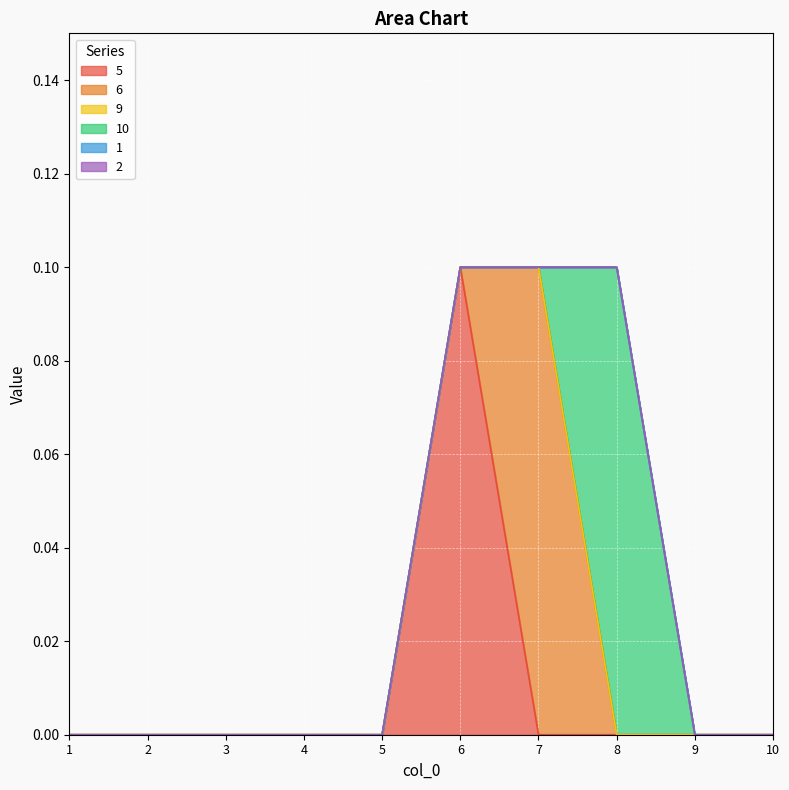

The 5 series shows 0.1 at 8. True or false?

False